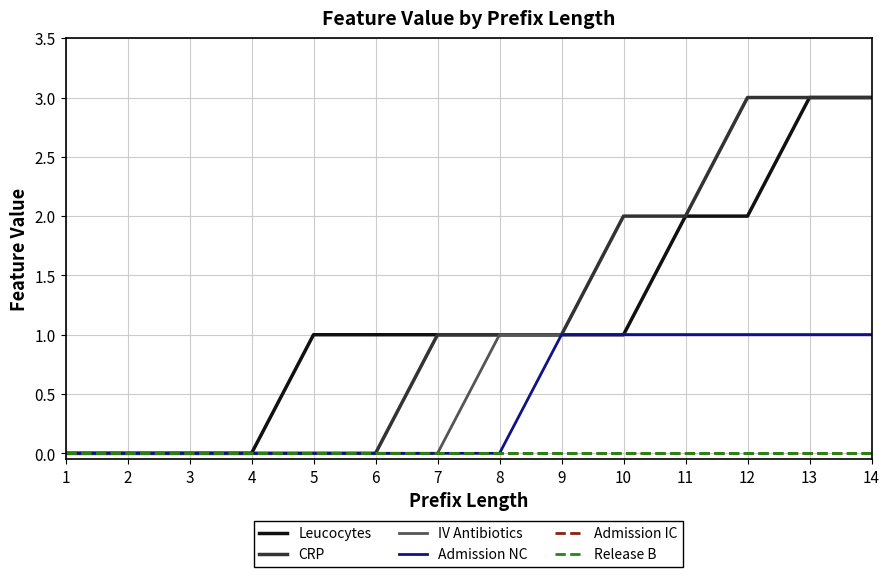

Is this an area chart (filled region under the line)?

No